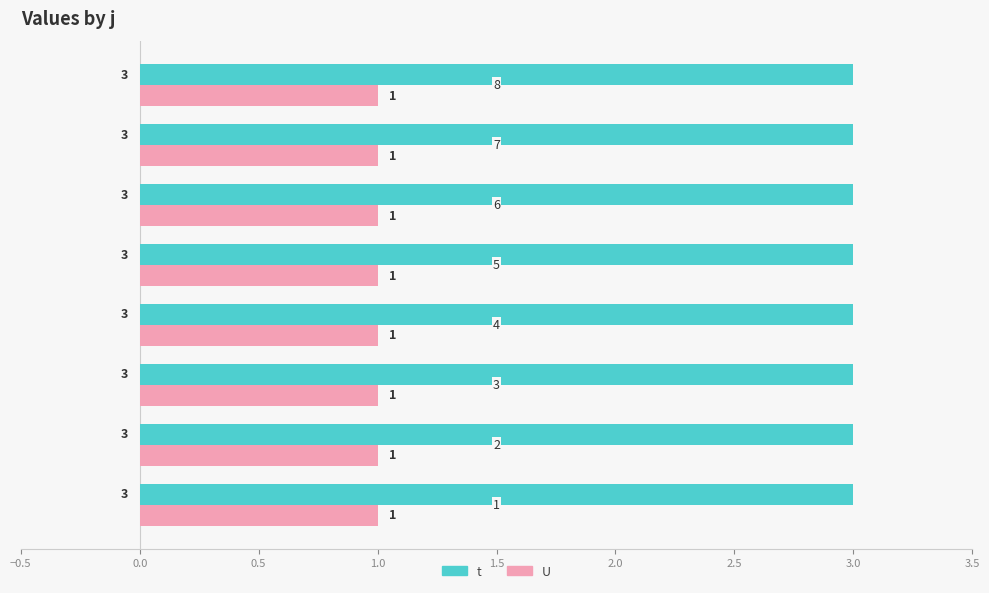

Rank the series by their maximum value, from lowest to highest.

U, t